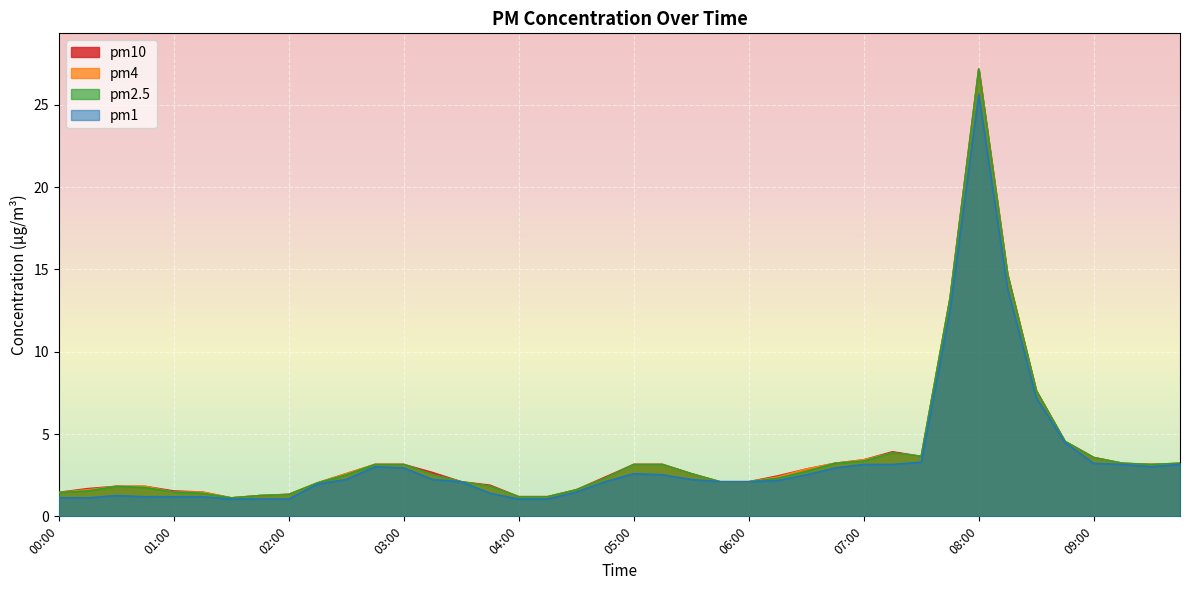

In pm1, how many points are lower than both neighbors (excluding endpoints)?

2